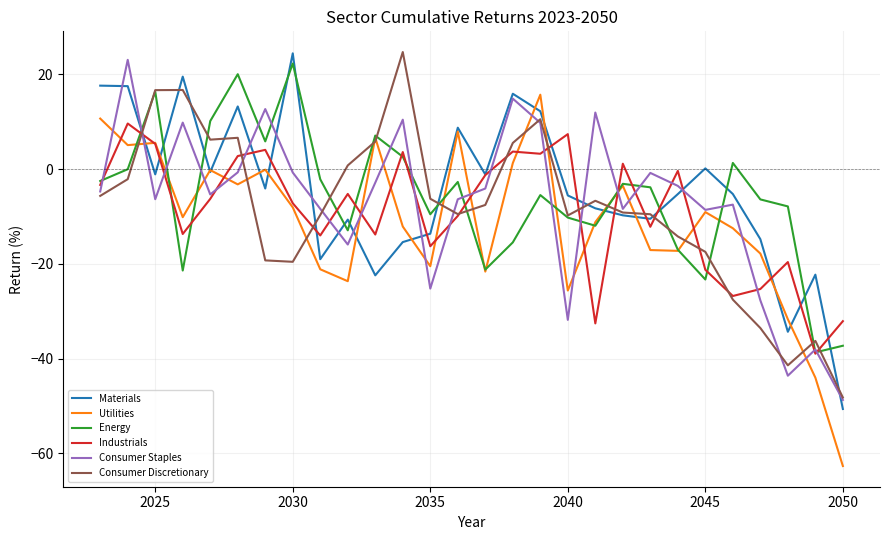

True or false: Energy and Materials cross at least once.

True